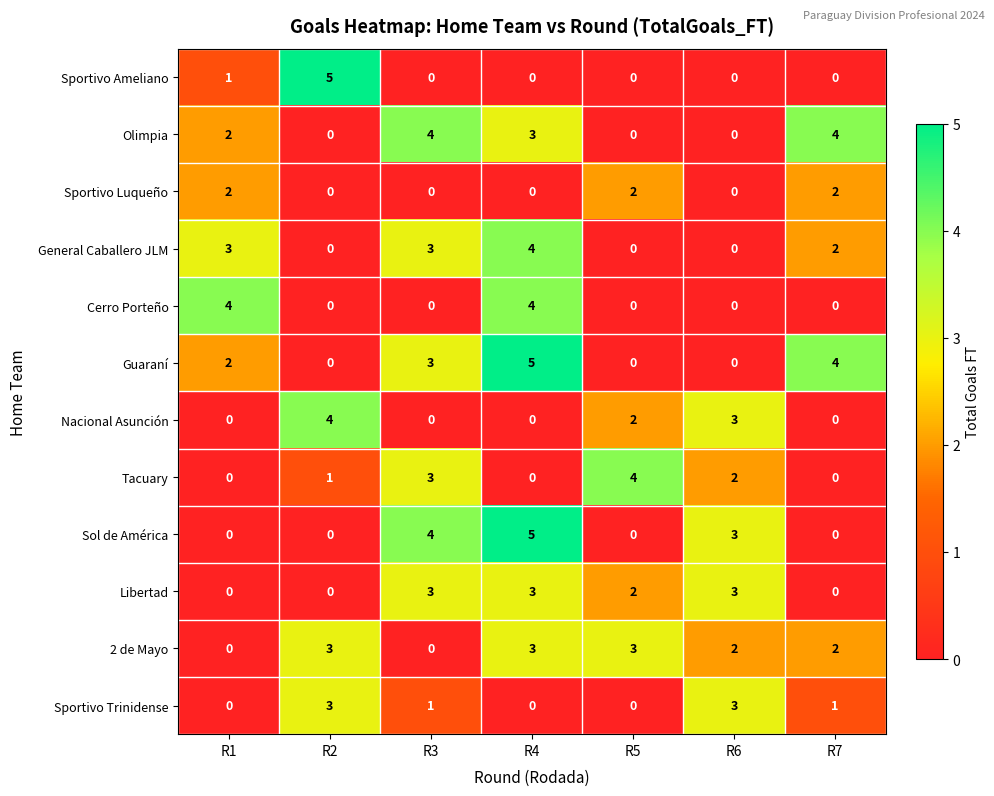

What is the sum of all Libertad values?

11